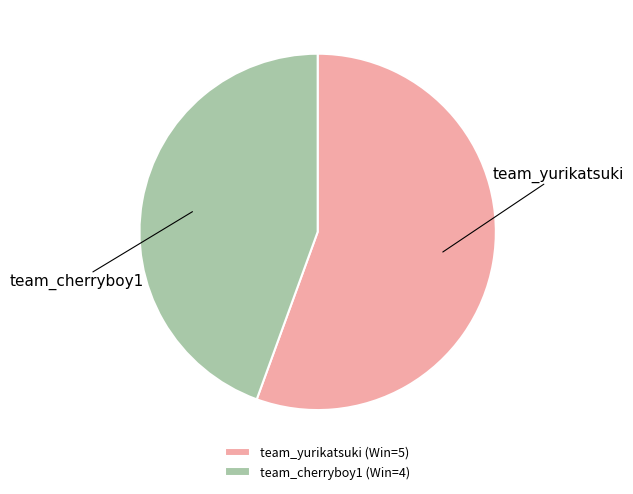

Does team_yurikatsuki represent more than half of the total?

Yes